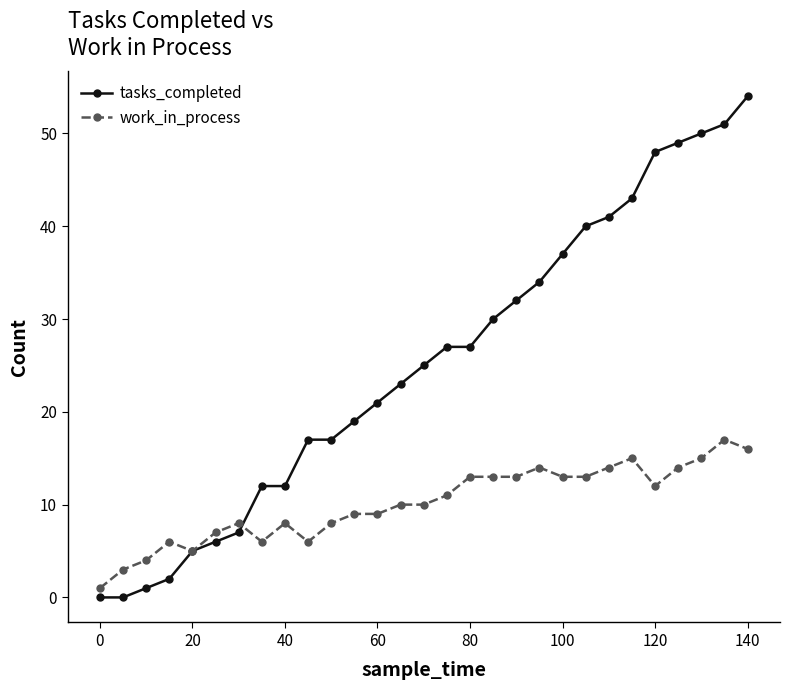

True or false: work_in_process has more than 0 points higher than both neighbors.

True